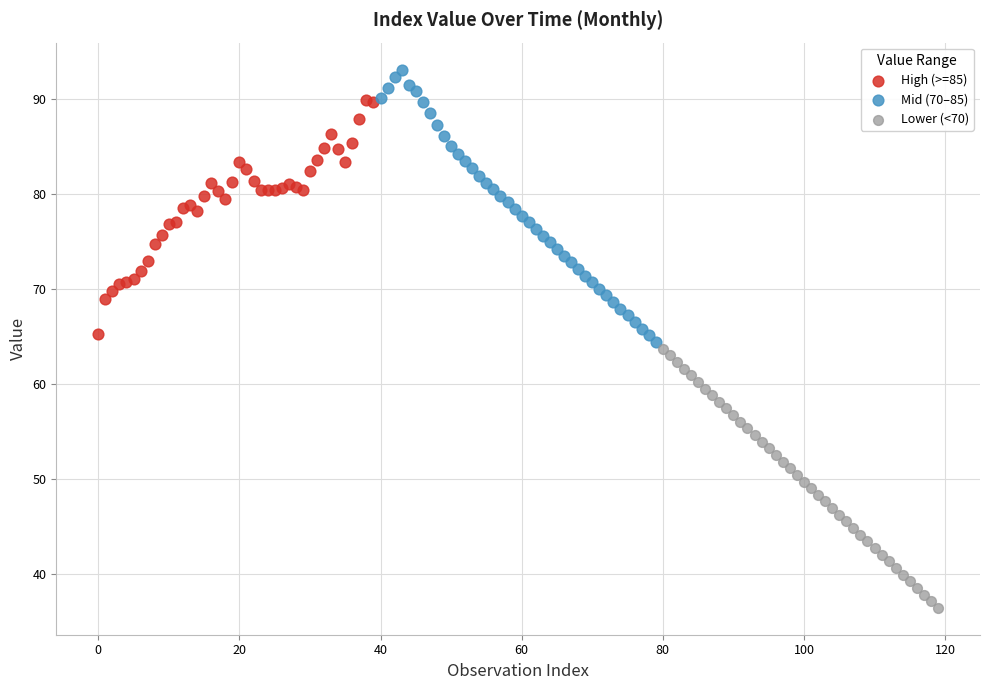

Which series reaches the minimum Y coordinate?

Lower (<70)